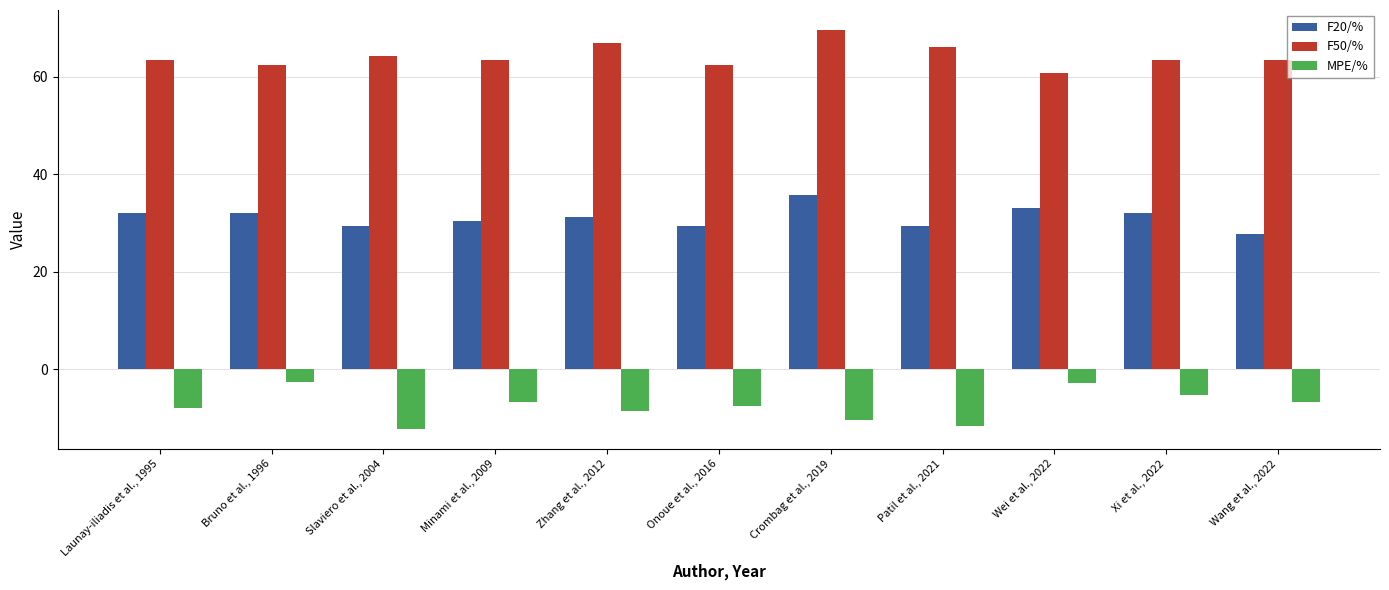

What is the difference between the highest and lowest values at Onoue et al., 2016?

70.0